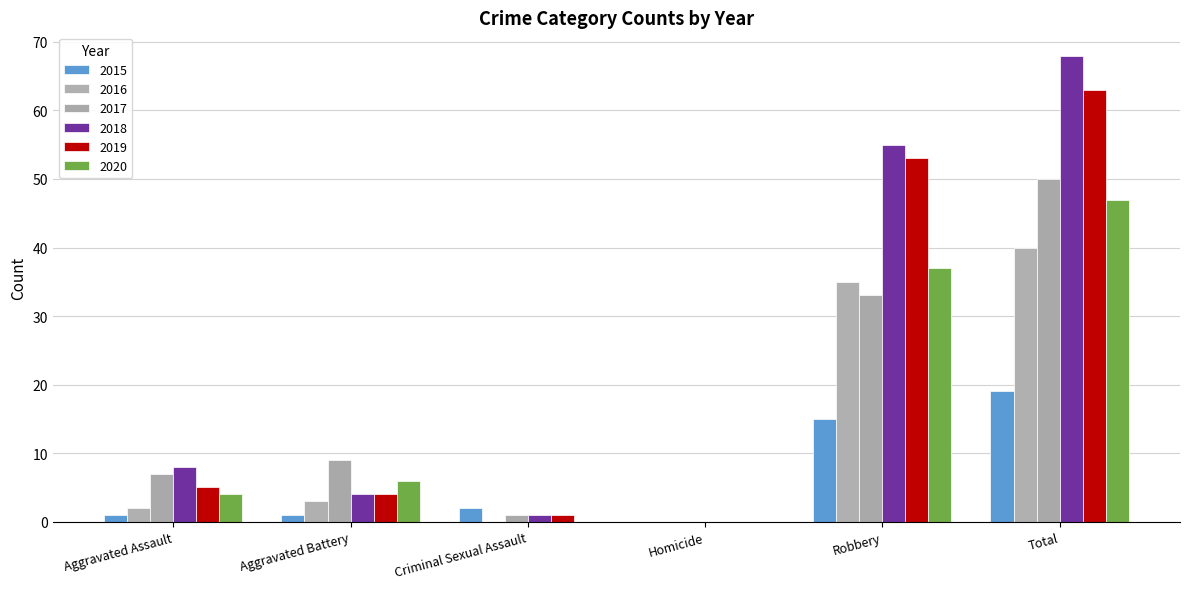

How many positive values does the 2017 series have?

5